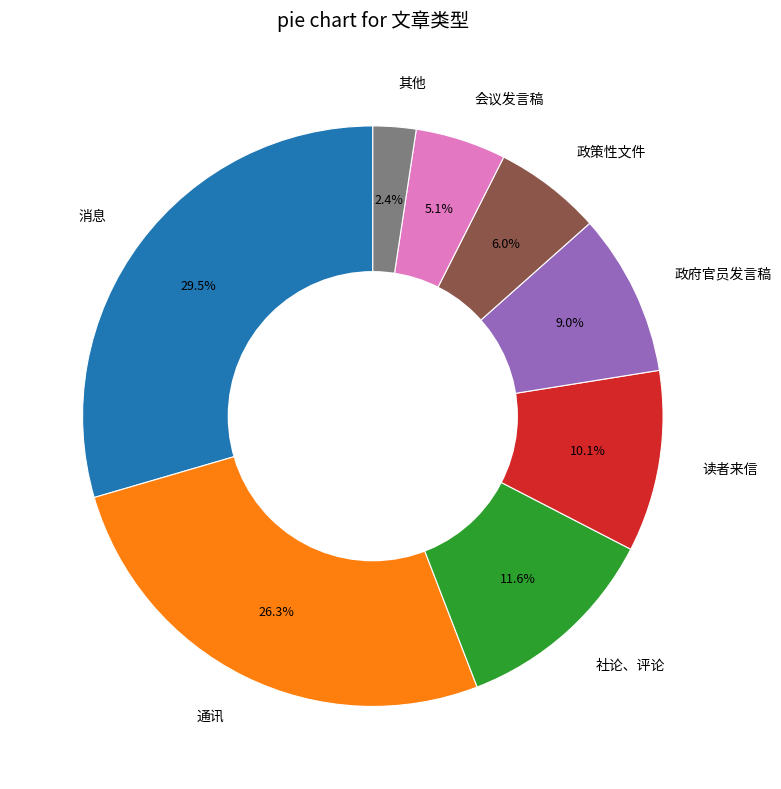

Which slice is the smallest?

其他